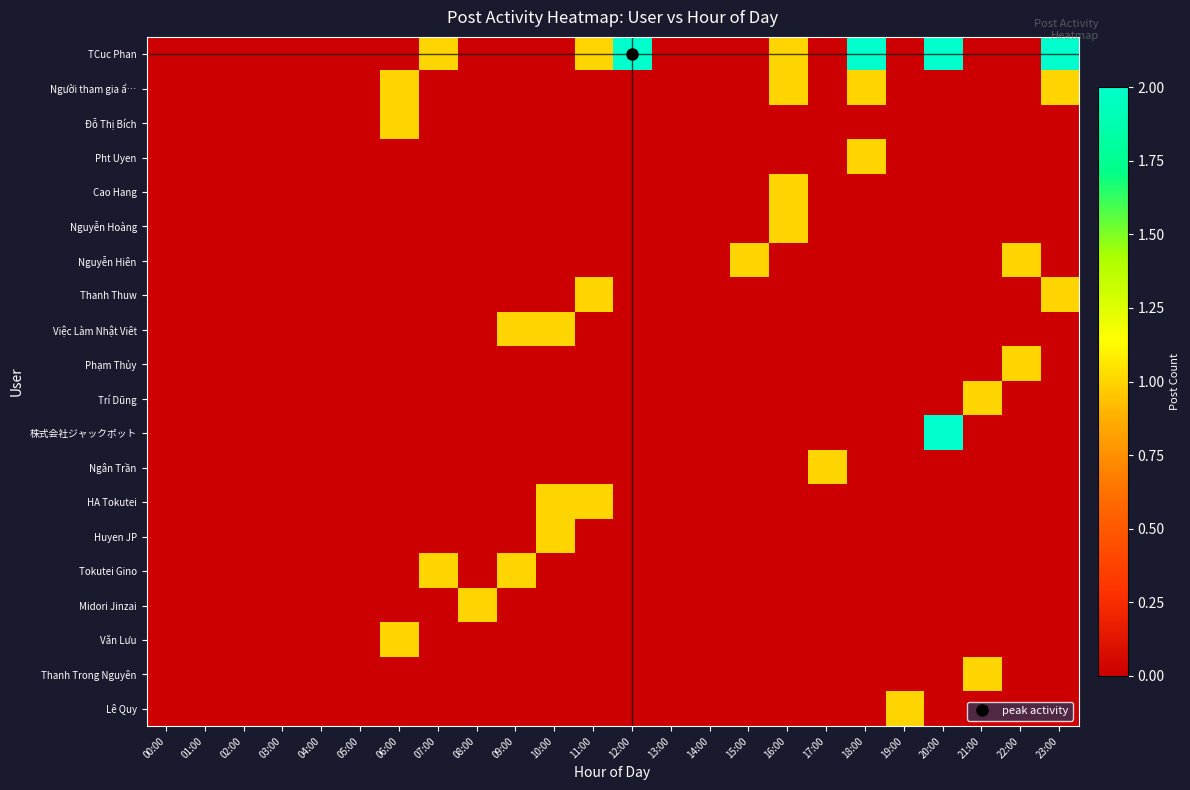

Which has a higher value, 18:00 or 02:00?

18:00